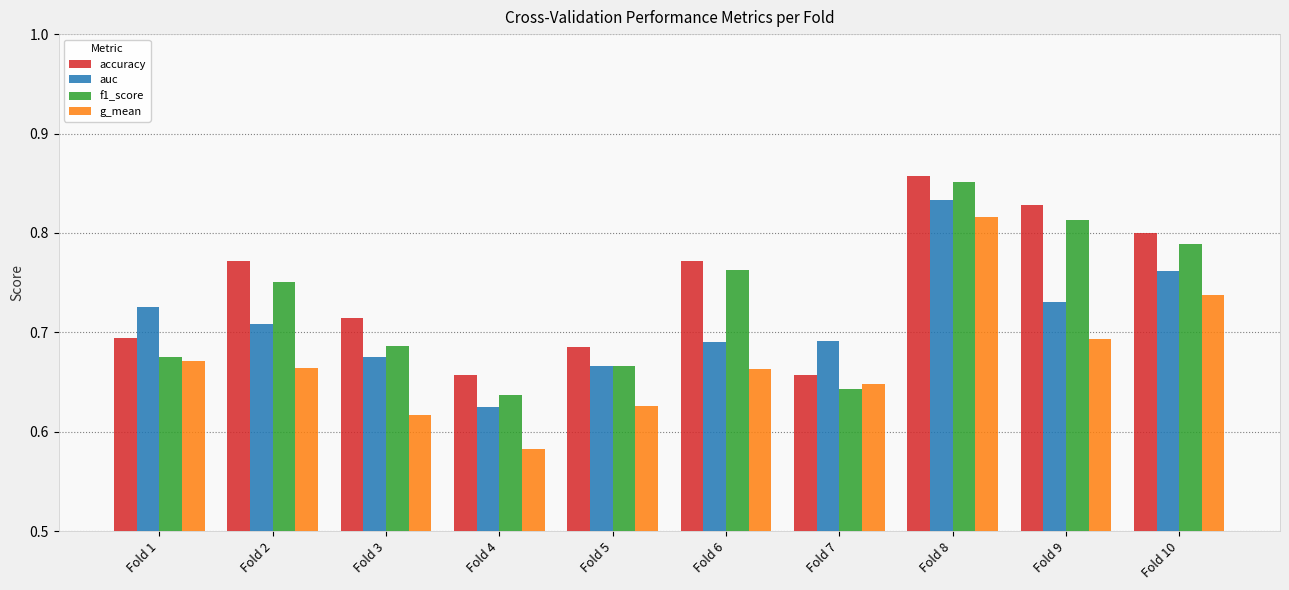

The f1_score series shows 0.3 at Fold 3. True or false?

False